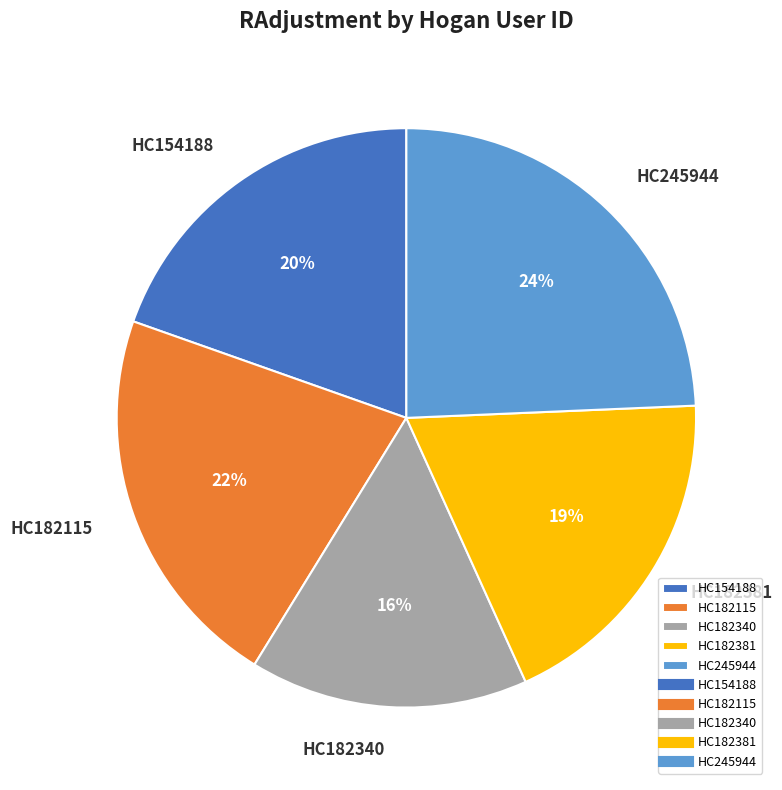

Between HC182340 and HC182381, which is larger?

HC182381